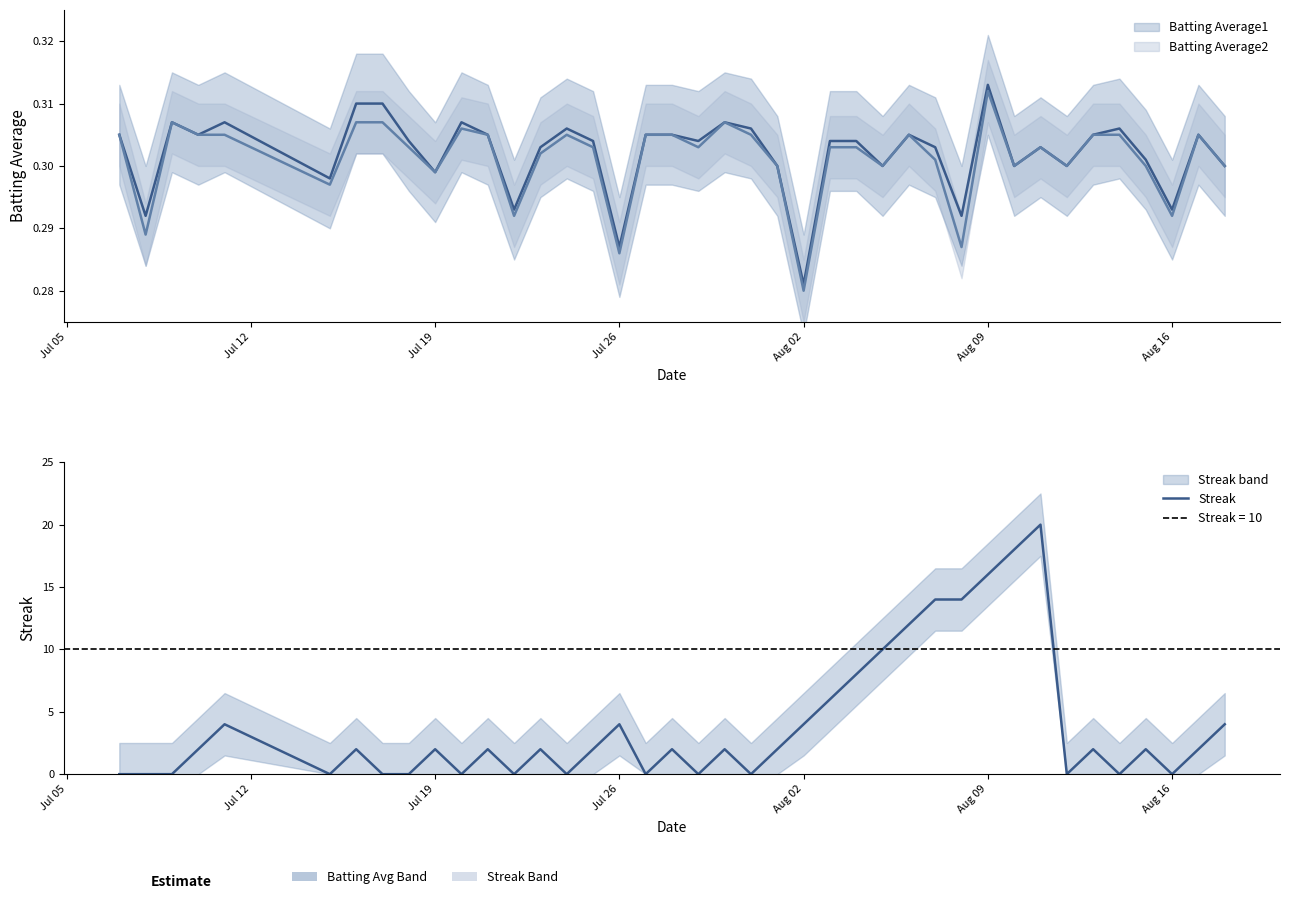

Is this an area chart (filled region under the line)?

No